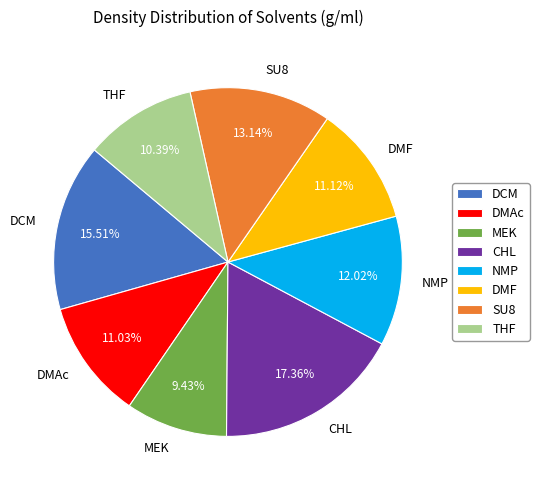

How many segments does this pie chart have?

8